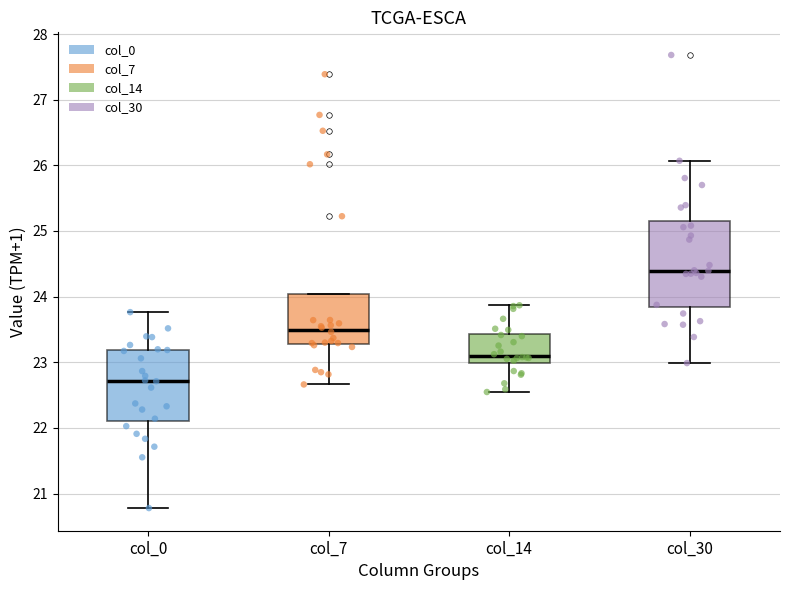

Reading left to right, transcribe this box plot: for each box, give where its median line is, the range the box spans, and where its two whiskers end, as read against the y-axis. The values are not printed on the chart, so give them approximately, as read against the axis.

col_0: median 22.7, box 22.1 to 23.2, whiskers 20.8 to 23.8
col_7: median 23.5, box 23.3 to 24.0, whiskers 22.7 to 24.0
col_14: median 23.1, box 23.0 to 23.4, whiskers 22.5 to 23.9
col_30: median 24.4, box 23.8 to 25.2, whiskers 23.0 to 26.1